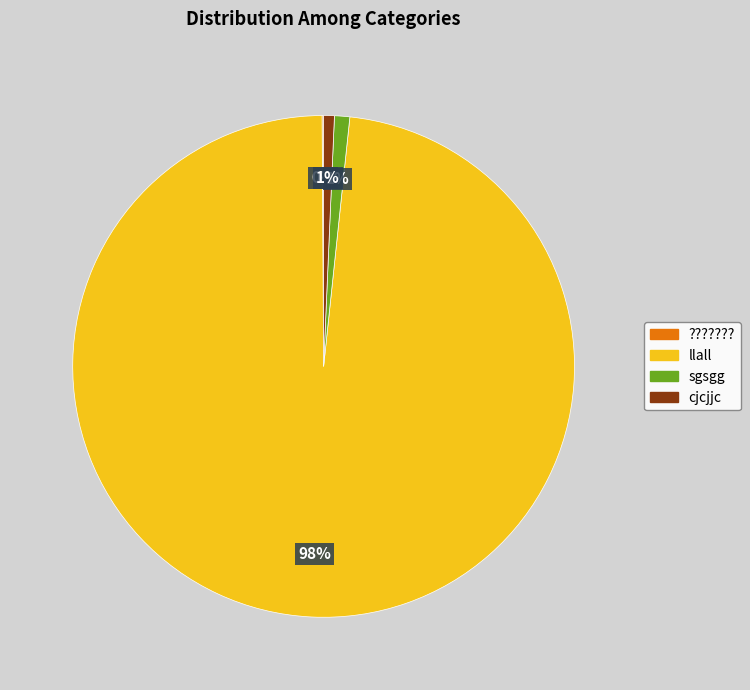

To the nearest percent, what is the difference between the largest and smallest slice percentages?

98%